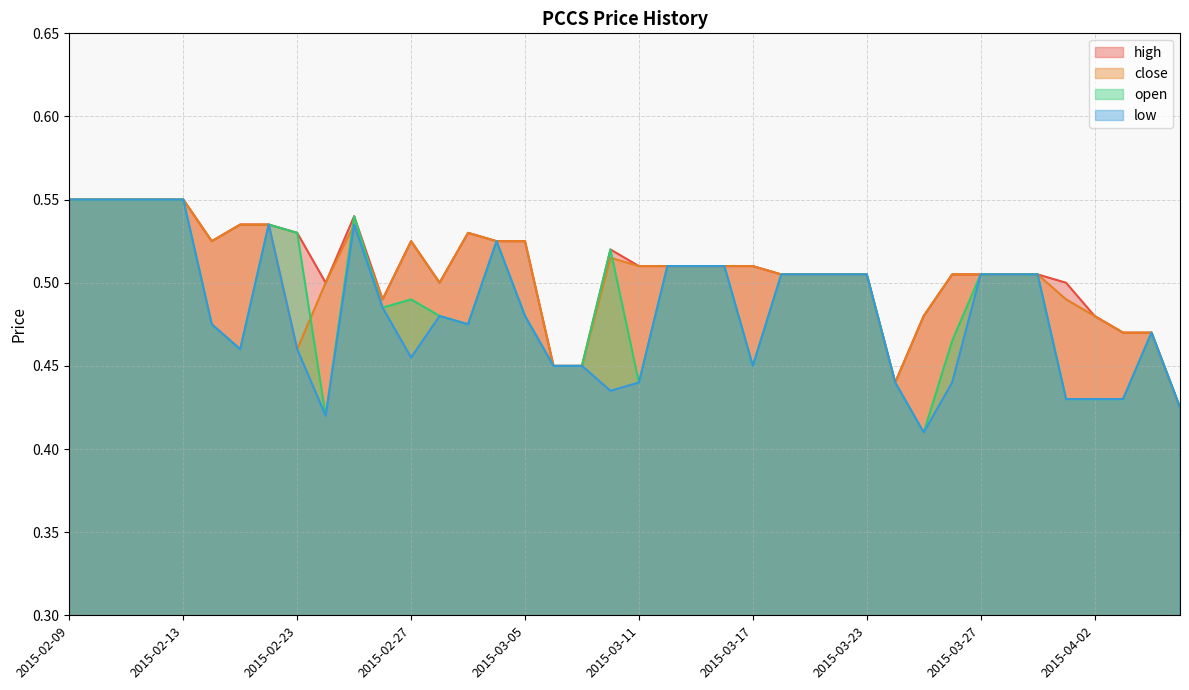

Which series has the largest total across all categories?

high